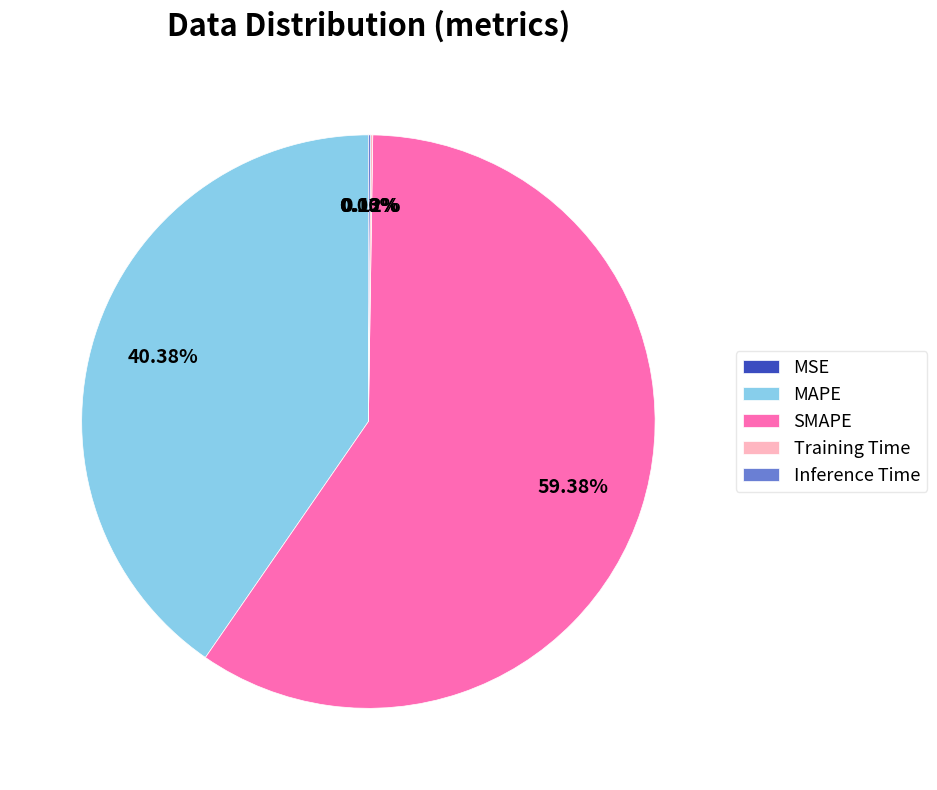

Which slice is the largest?

SMAPE